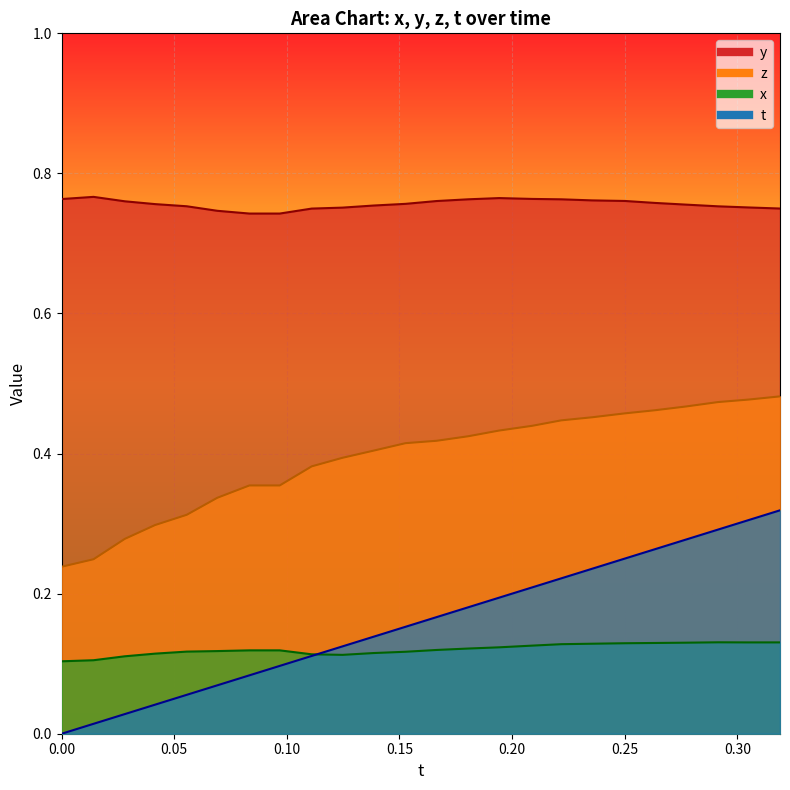

True or false: y and t intersect in this chart.

False